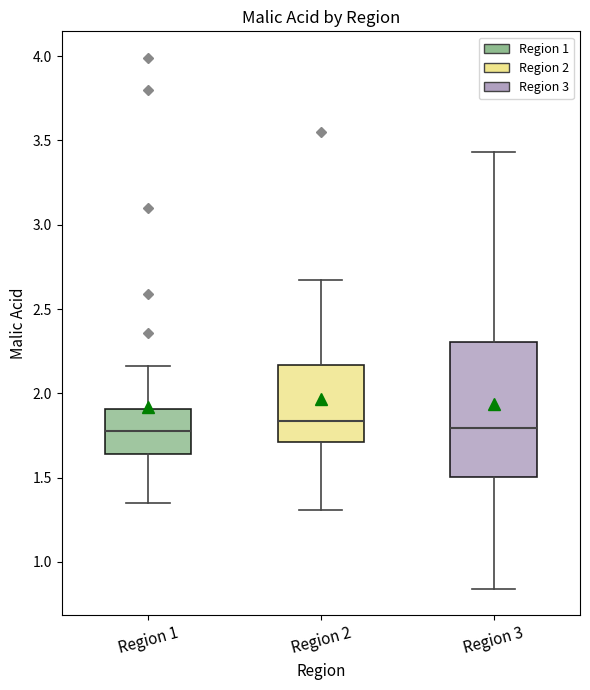

Reading left to right, read every box against the y-axis: the position of its median line, the range the box covers, and the ends of its whiskers. The values are not printed on the chart, so give them approximately, as read against the axis.

Region 1: median 1.80, box 1.65 to 1.90, whiskers 1.35 to 2.15
Region 2: median 1.85, box 1.70 to 2.15, whiskers 1.30 to 2.65
Region 3: median 1.80, box 1.50 to 2.30, whiskers 0.85 to 3.45